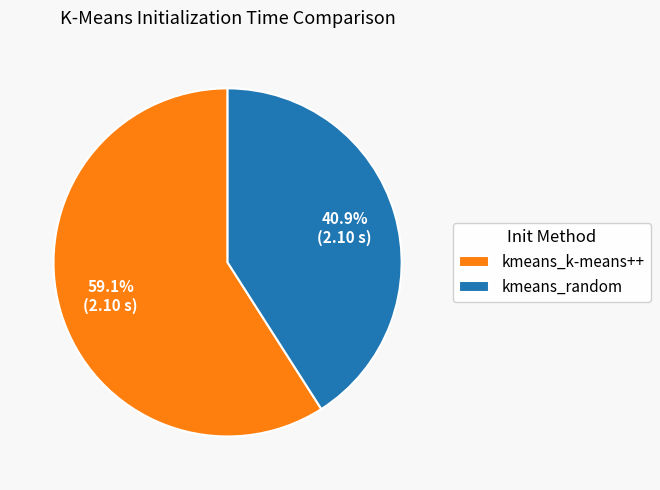

What percentage is NOT represented by kmeans_k-means++?

40.9%